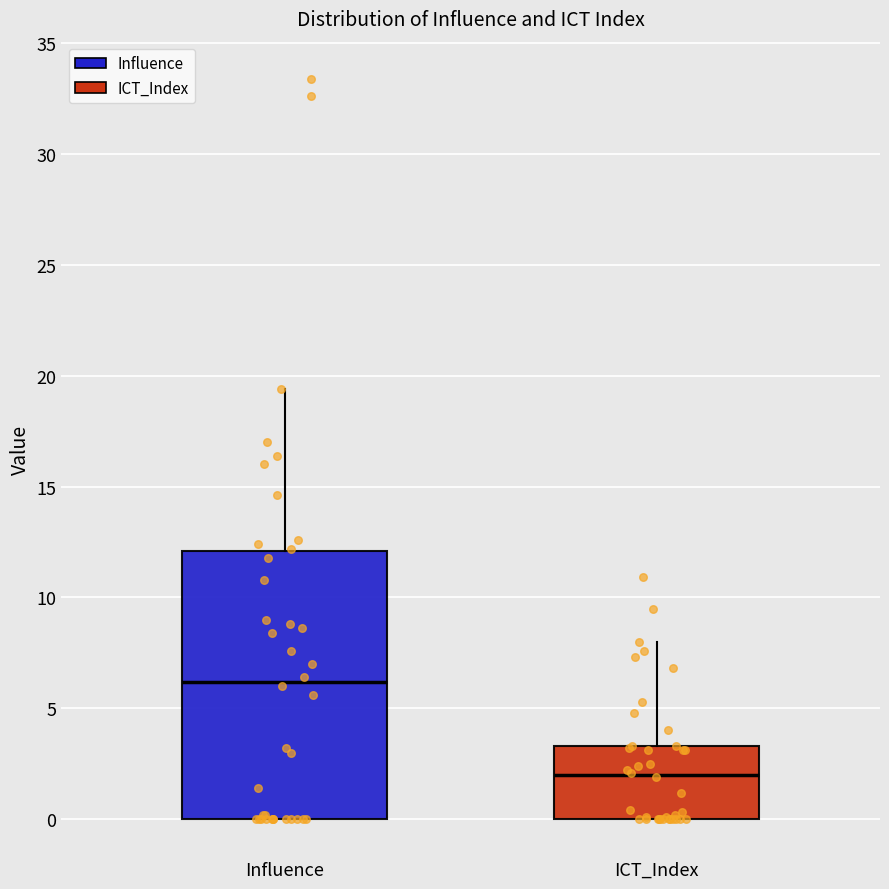

Which box has the lowest median line?

ICT_Index